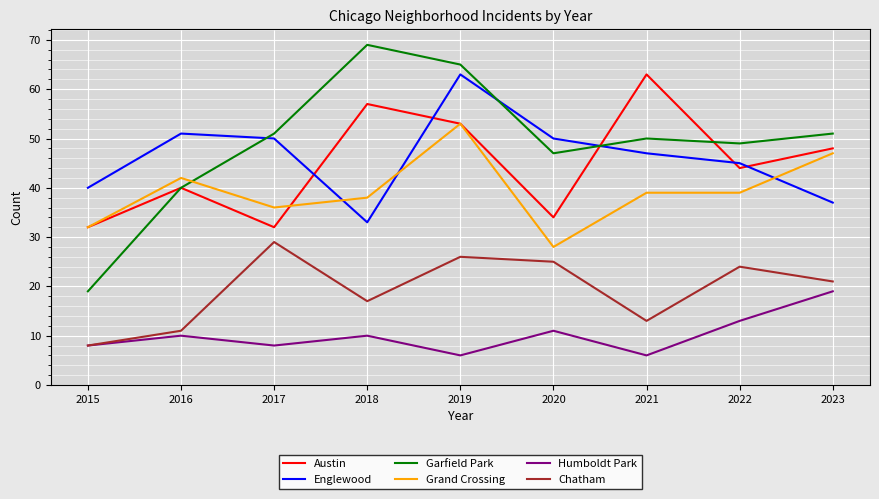

What is the average value of the Grand Crossing series?

39